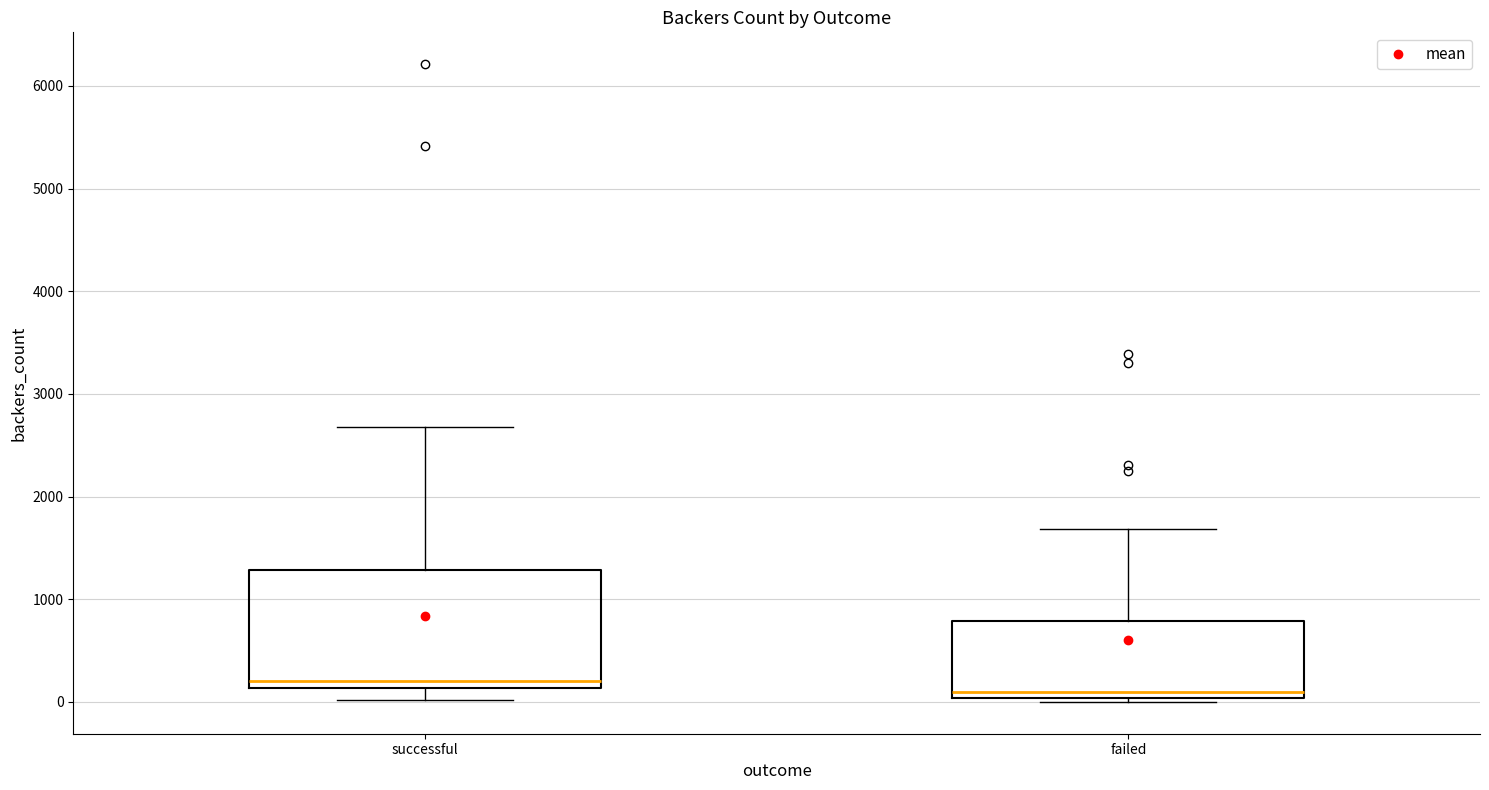

Which box has the lowest median line?

failed